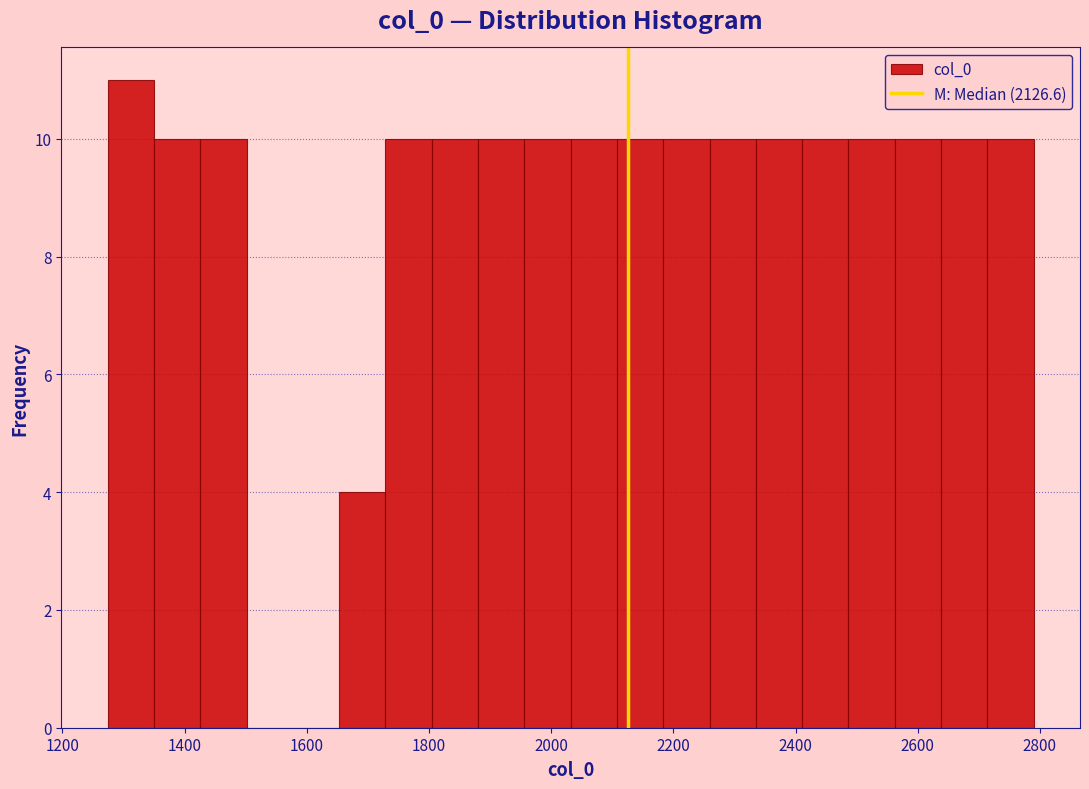

Around what value on the x-axis is the tallest bar? Give the approximate position of its centre, as read against the axis.

1320